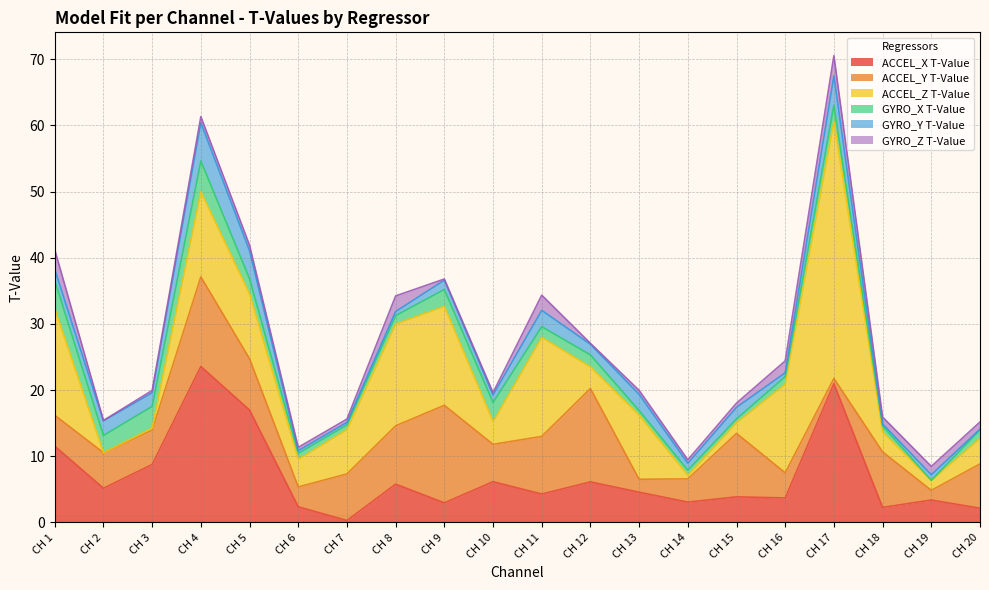

The value of ACCEL_X T-Value at CH 10 is 6.2. True or false?

True